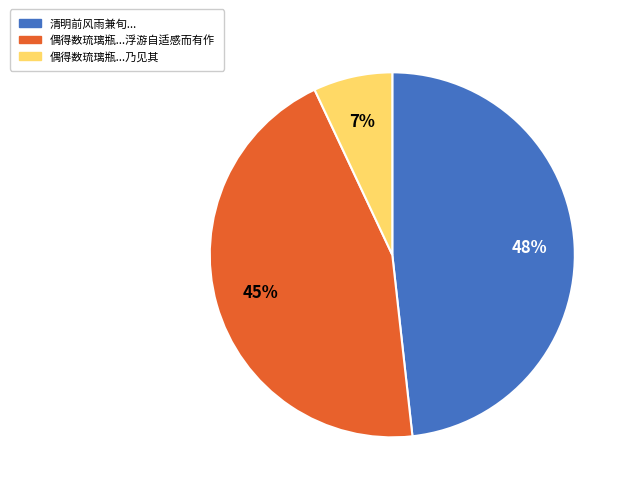

Is there a majority slice in this chart?

No